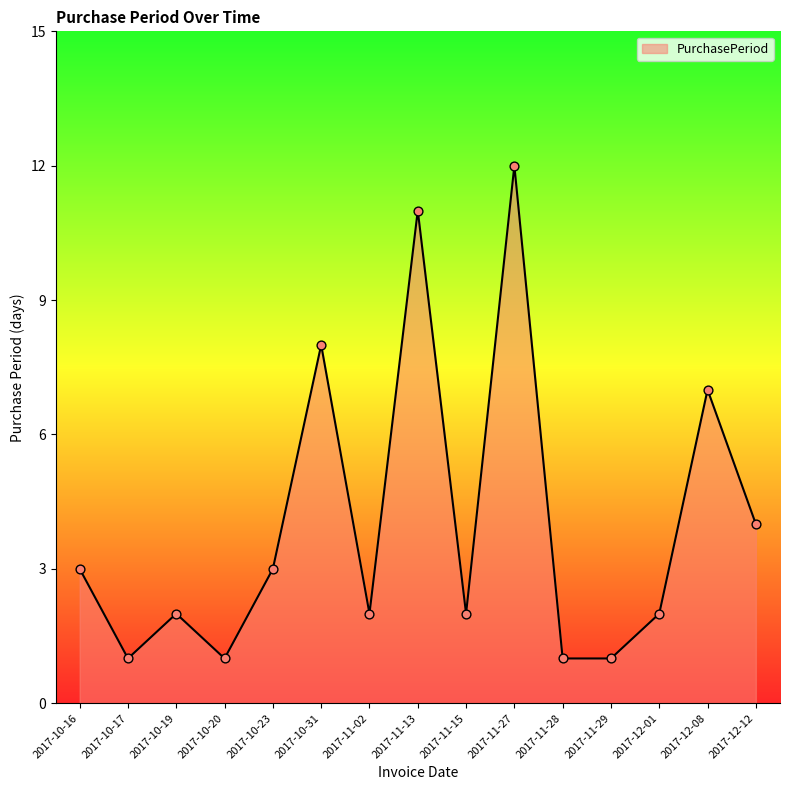

Which has a higher value, 2017-12-01 or 2017-12-12?

2017-12-12